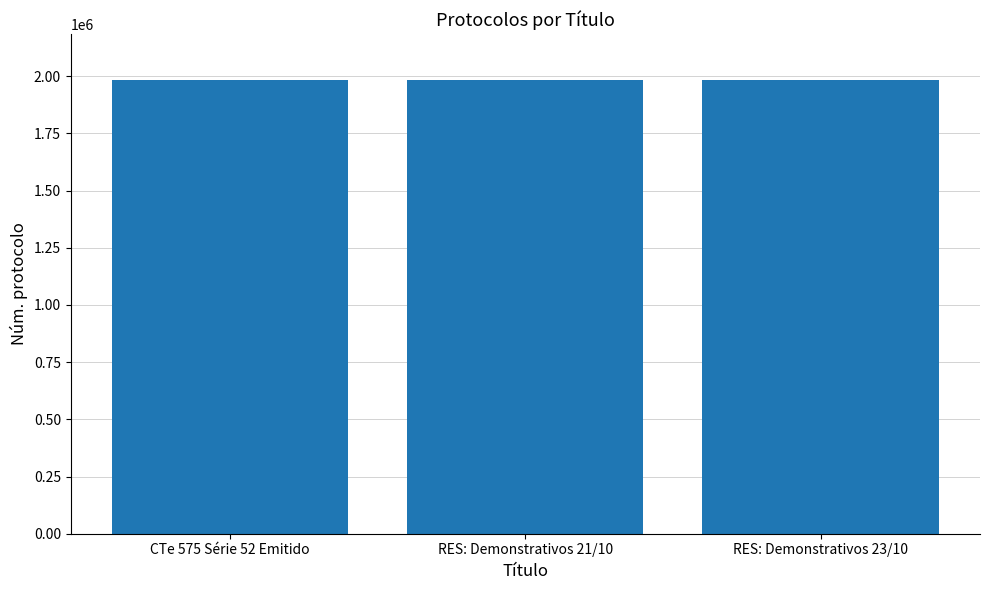

What is the value of the 3rd bar from the left?

1985035